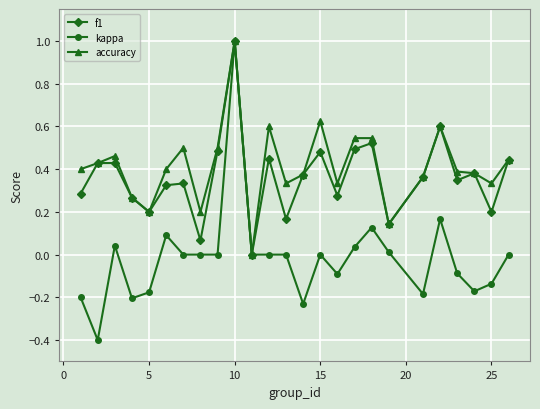

Which series has the largest range (max minus min)?

kappa